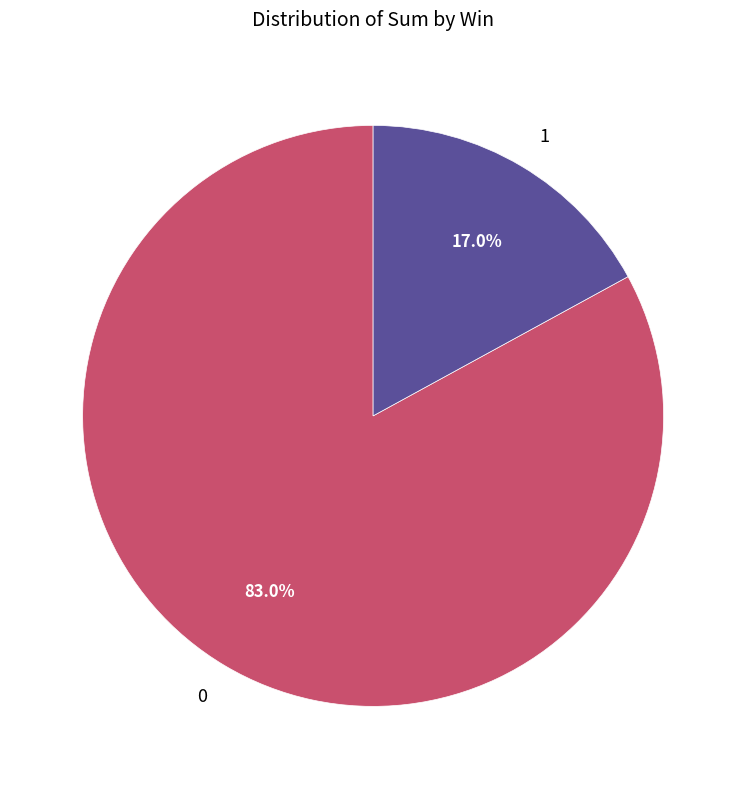

Rank the categories by value from highest to lowest.

0, 1